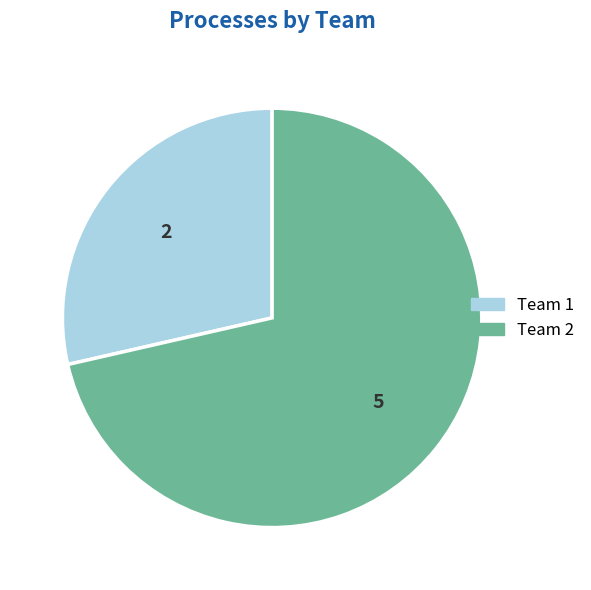

Which slice is the smallest?

Team 1